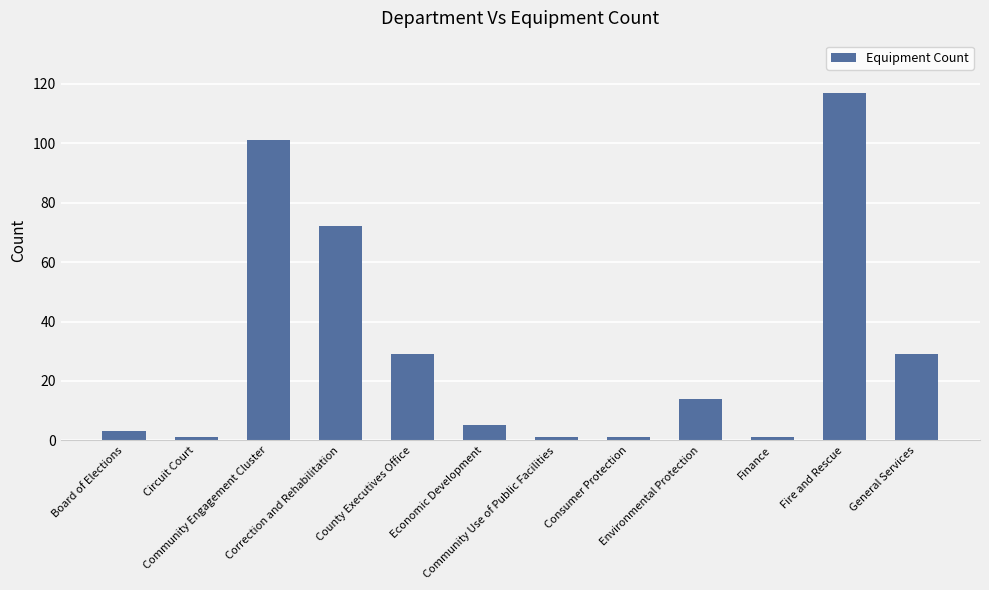

At which category does the chart reach its peak across all series?

Fire and Rescue